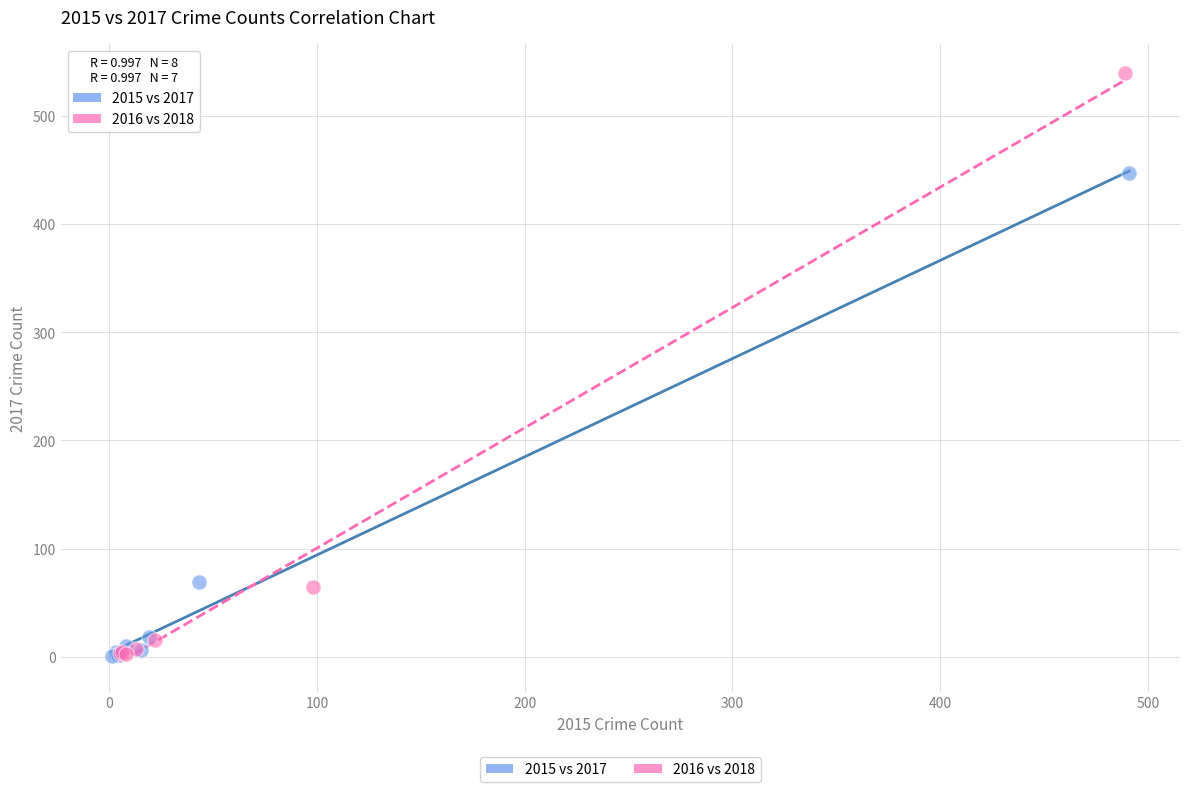

Which series has the widest spread of Y values?

2016 vs 2018